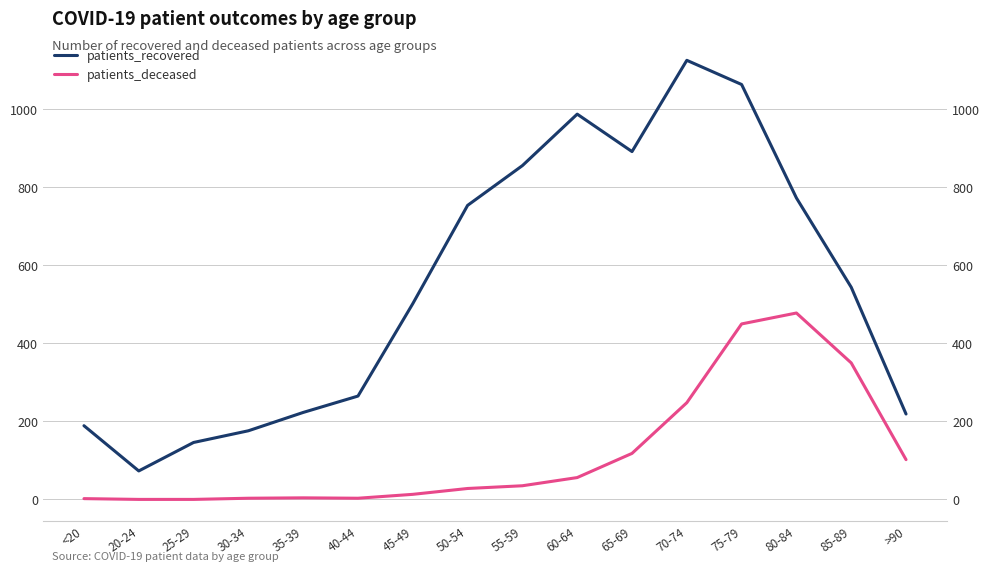

True or false: patients_recovered and patients_deceased intersect in this chart.

False